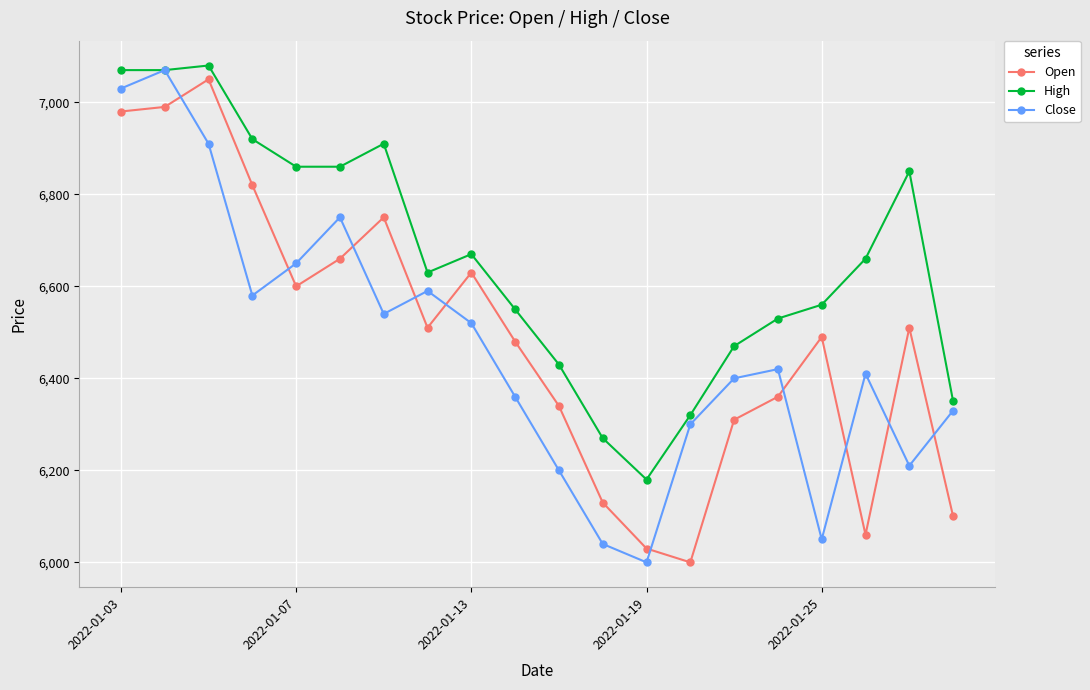

What is the maximum value shown in the chart?

7080